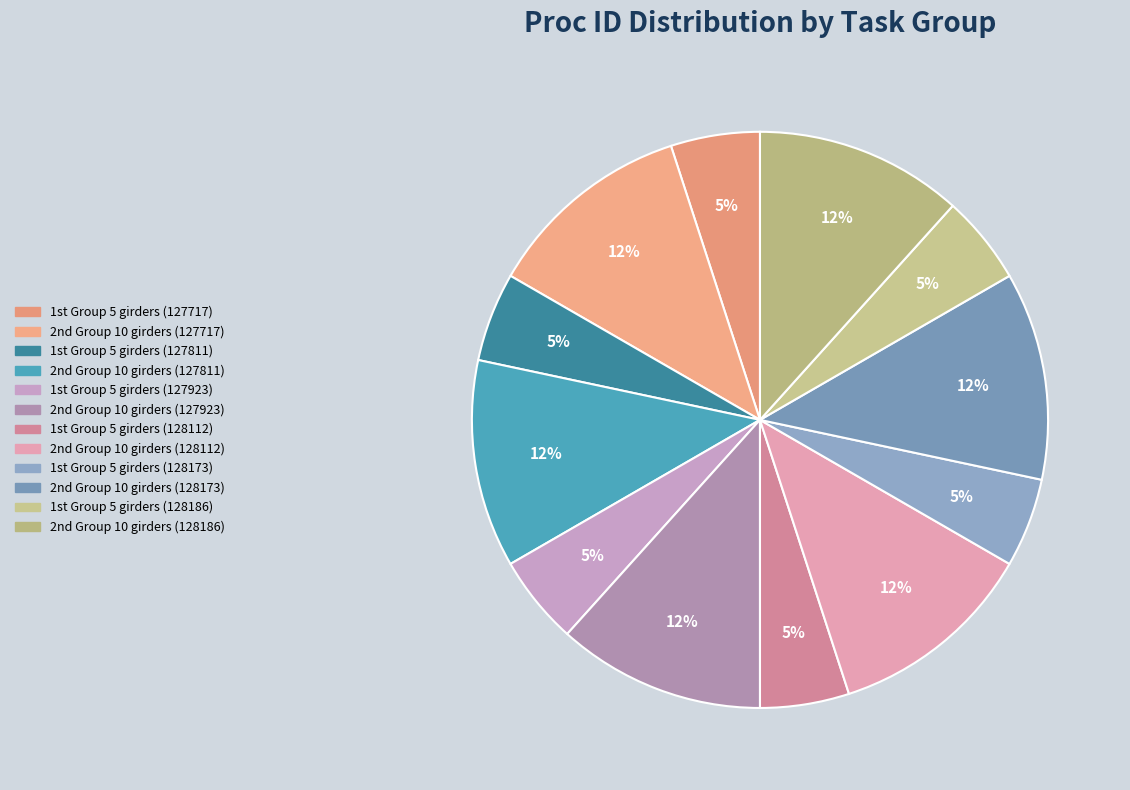

Which category has the biggest portion of the pie?

2nd Group 10 girders (128186)